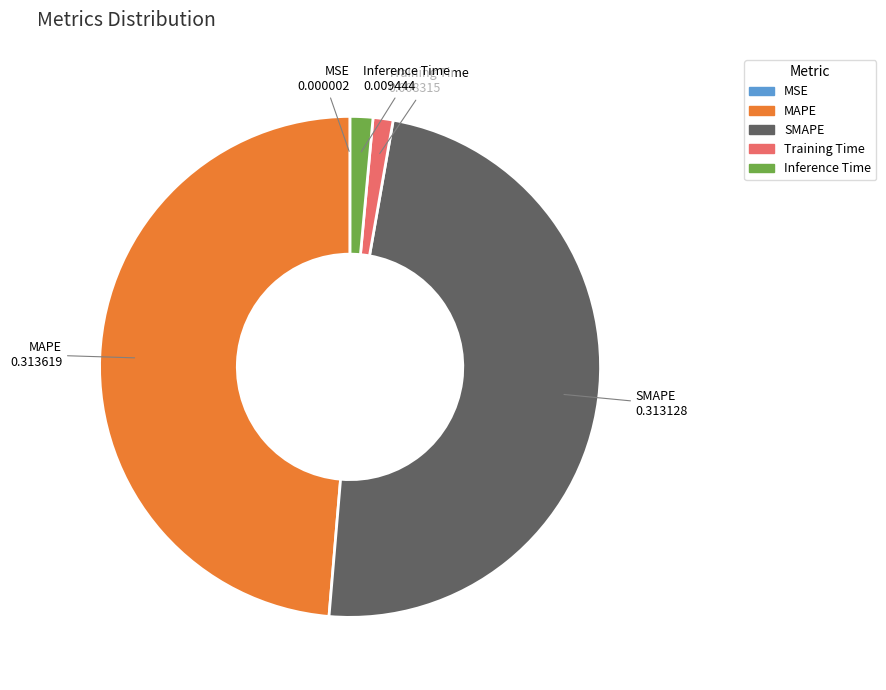

Combined, do Inference Time and Training Time account for over 50%?

No